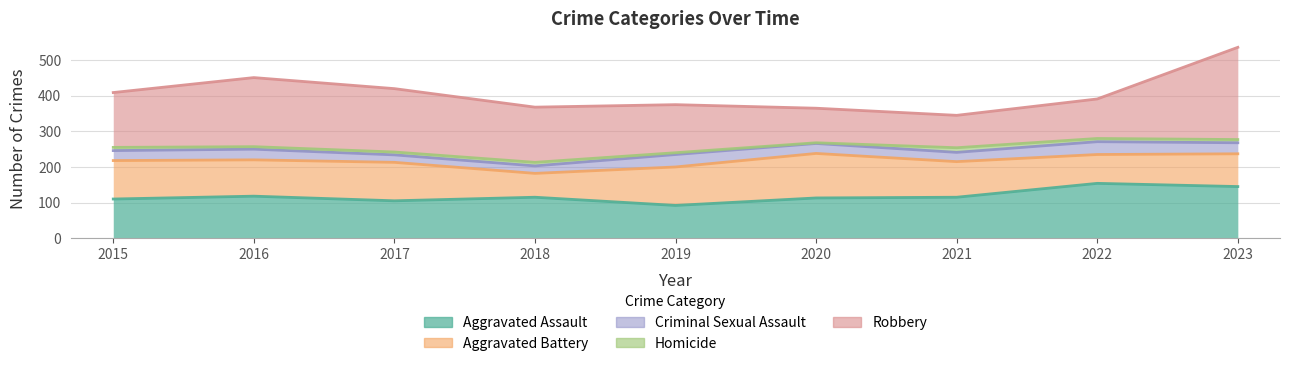

Where is the first local maximum for Robbery?

2016